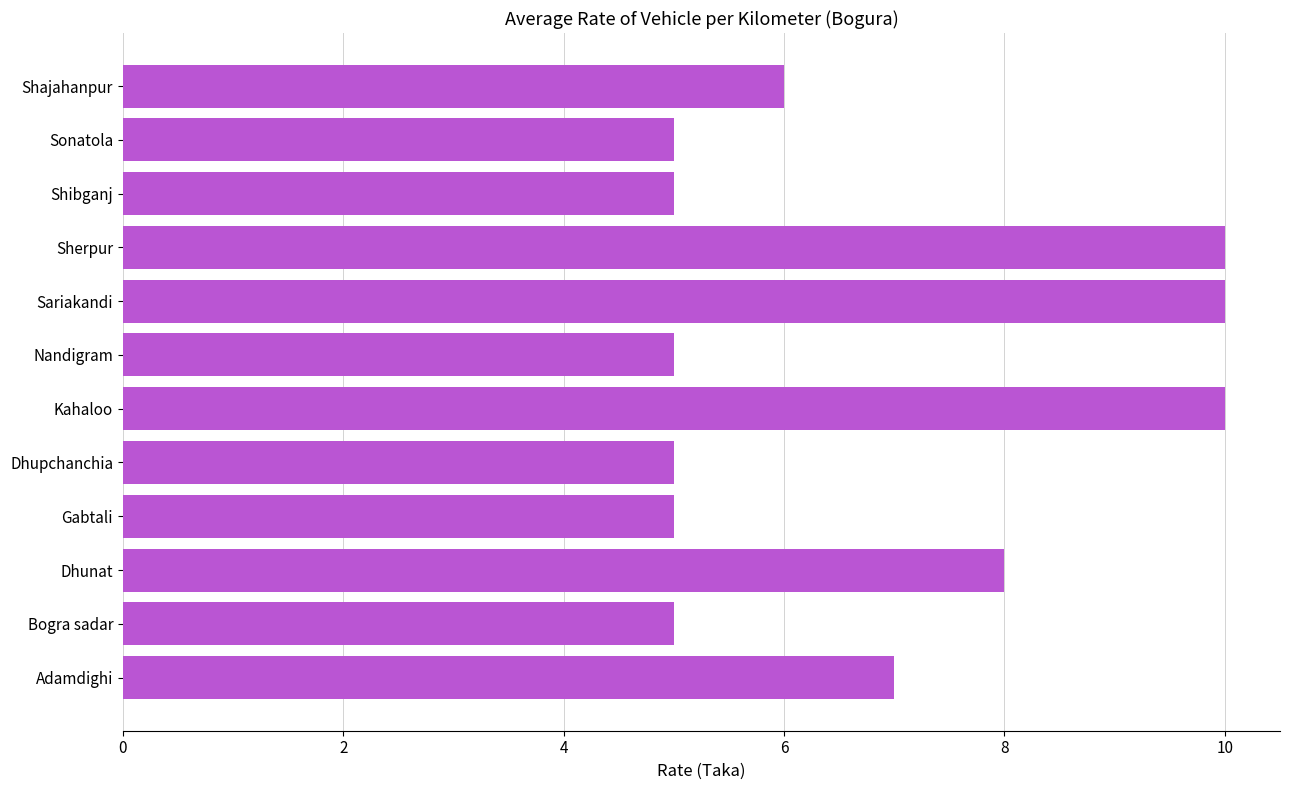

What is the smallest value displayed?

5